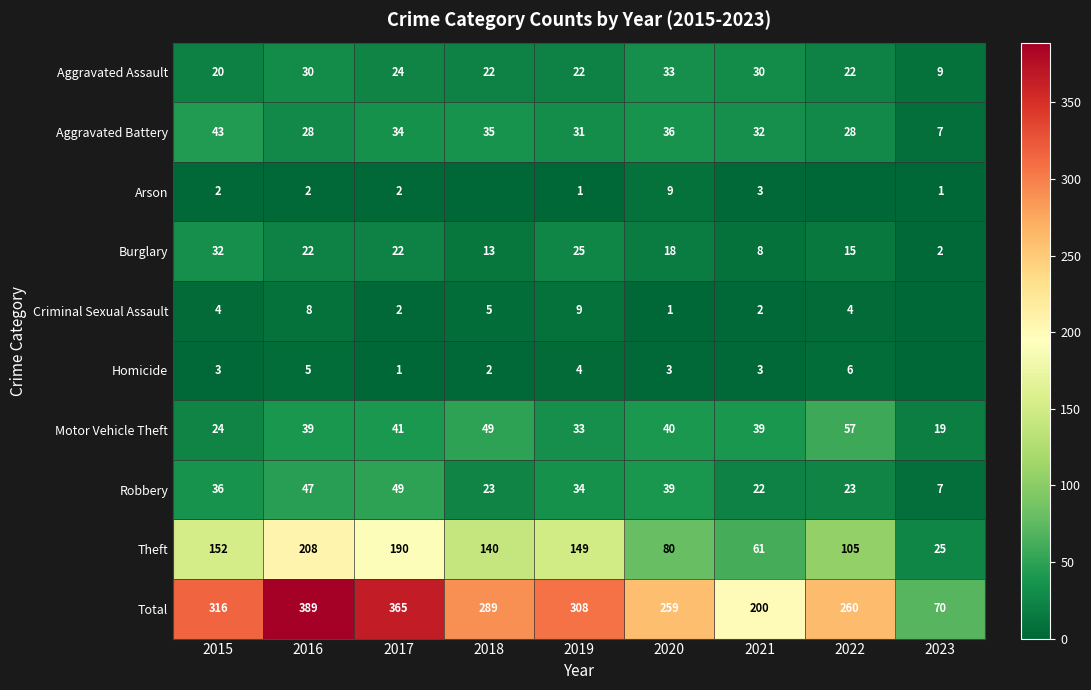

Is the value of Aggravated Assault at 2017 greater than the value of Motor Vehicle Theft at 2023?

Yes